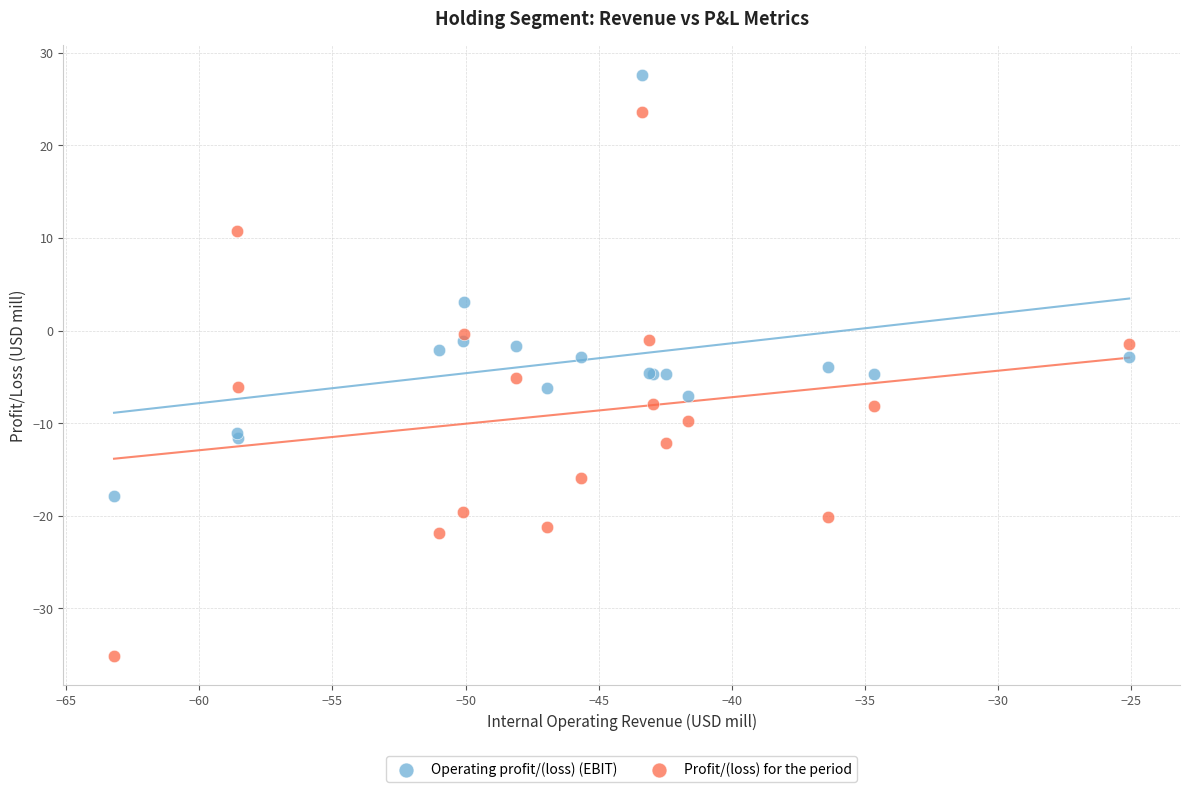

What are all the series names shown in the legend?

Operating profit/(loss) (EBIT), Profit/(loss) for the period